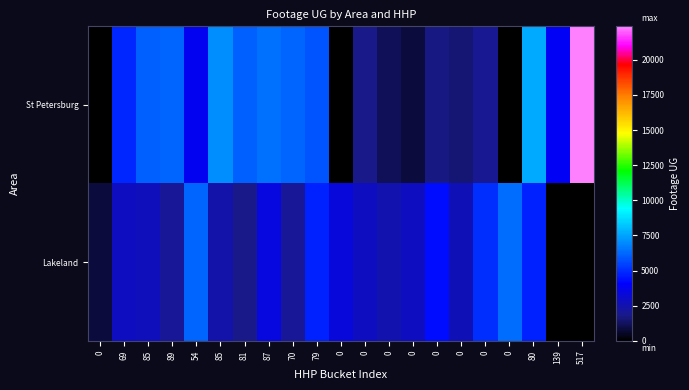

How many series are shown in this chart?

2